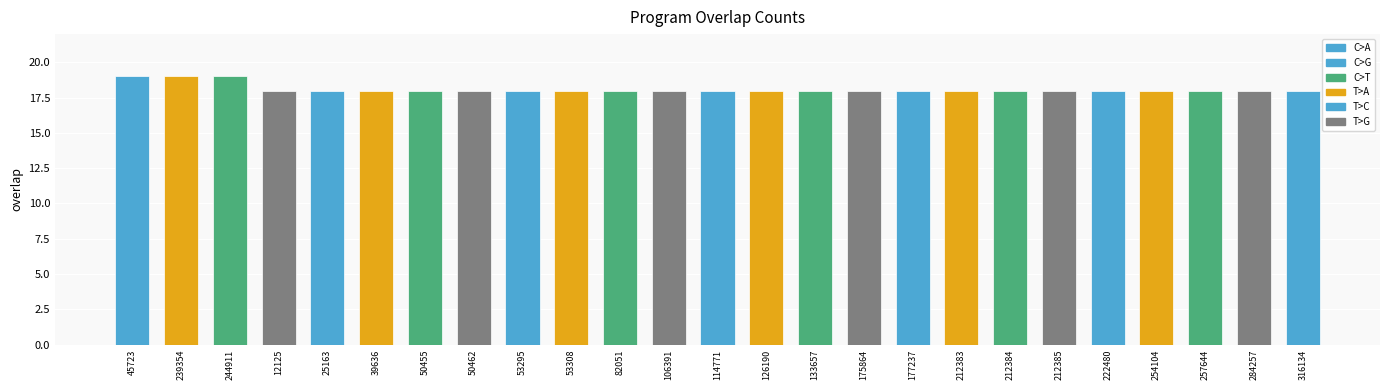

What is the sum of all values?

453